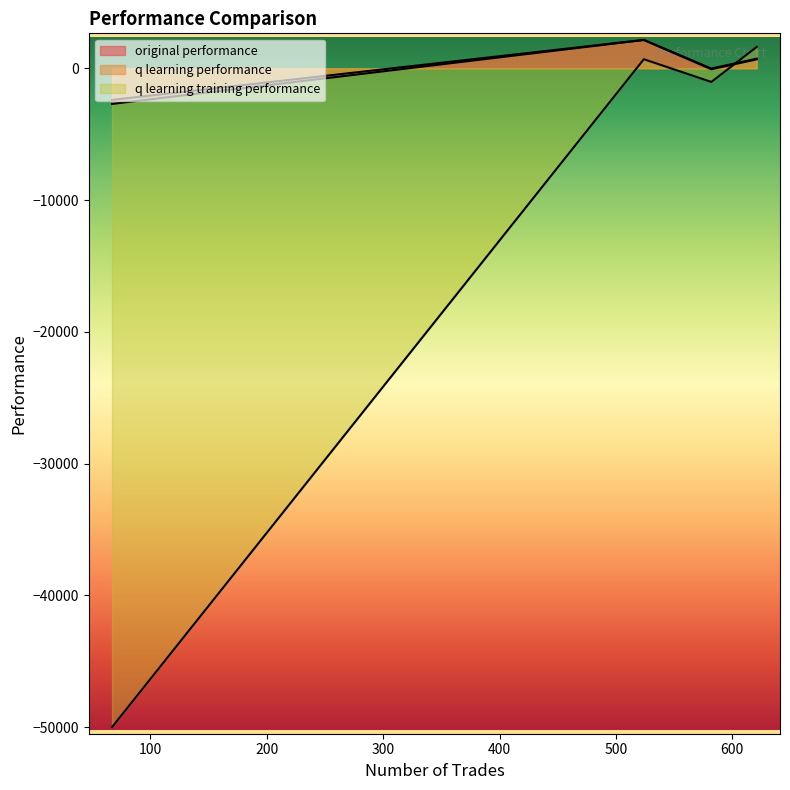

How many lines are shown in the chart?

3